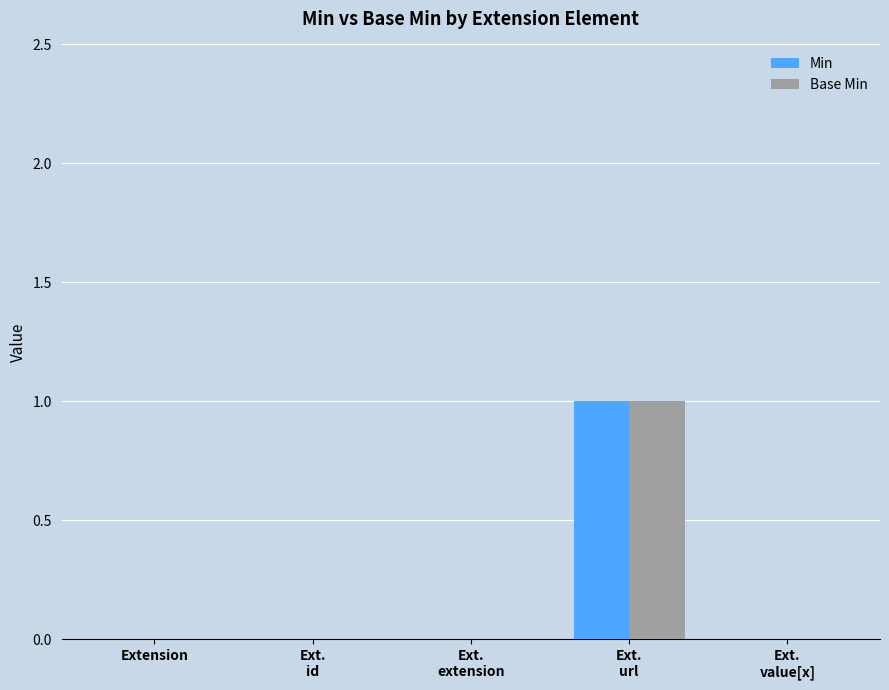

How many distinct data groups are displayed?

2